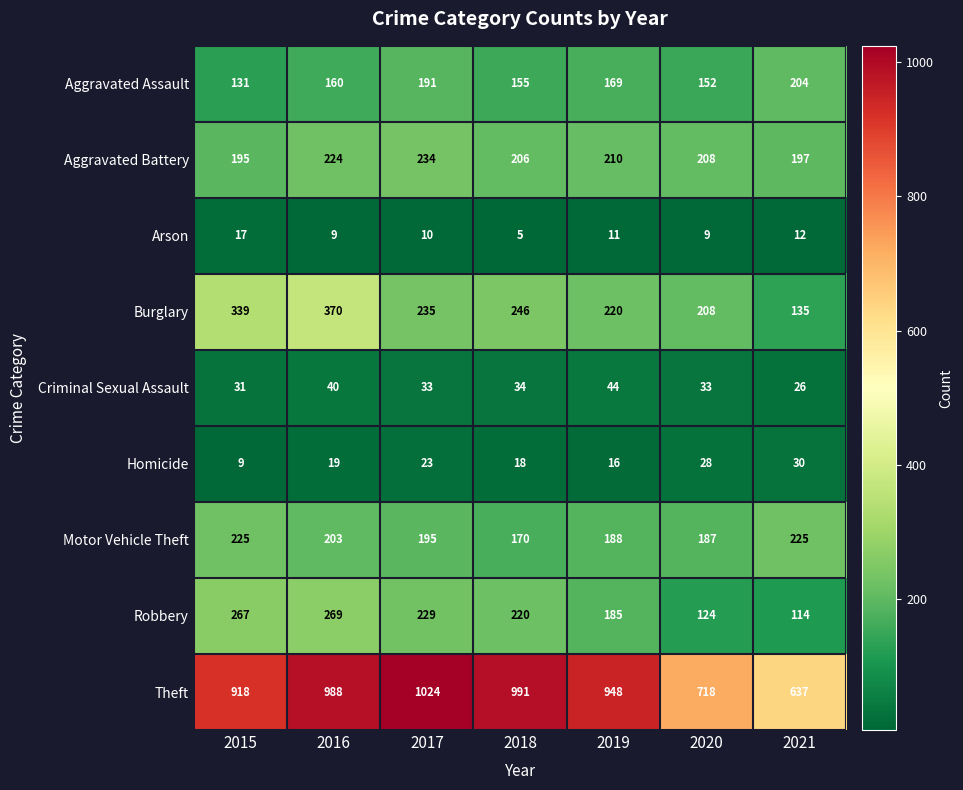

Which series has the widest spread of values?

Theft